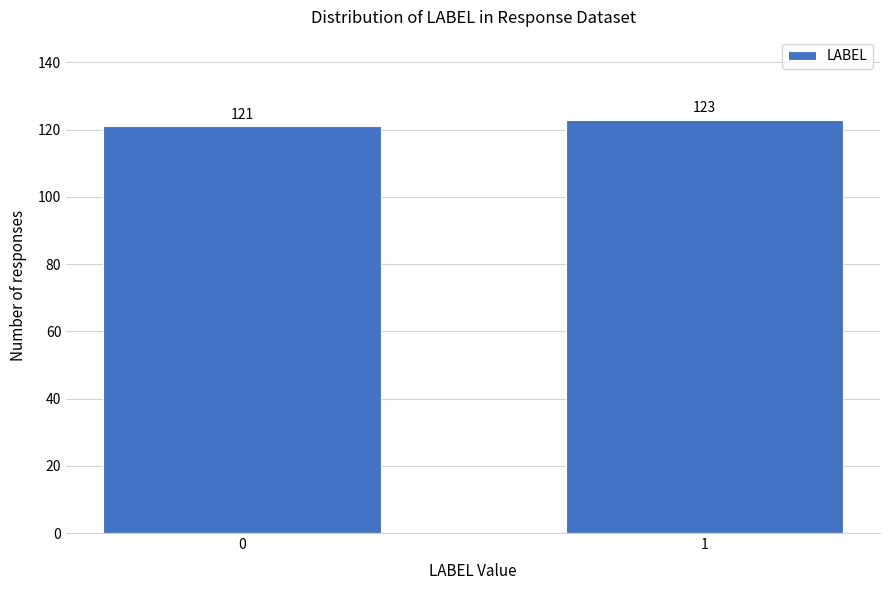

Reading left to right, list all the values displayed in this chart.

0=121	1=123